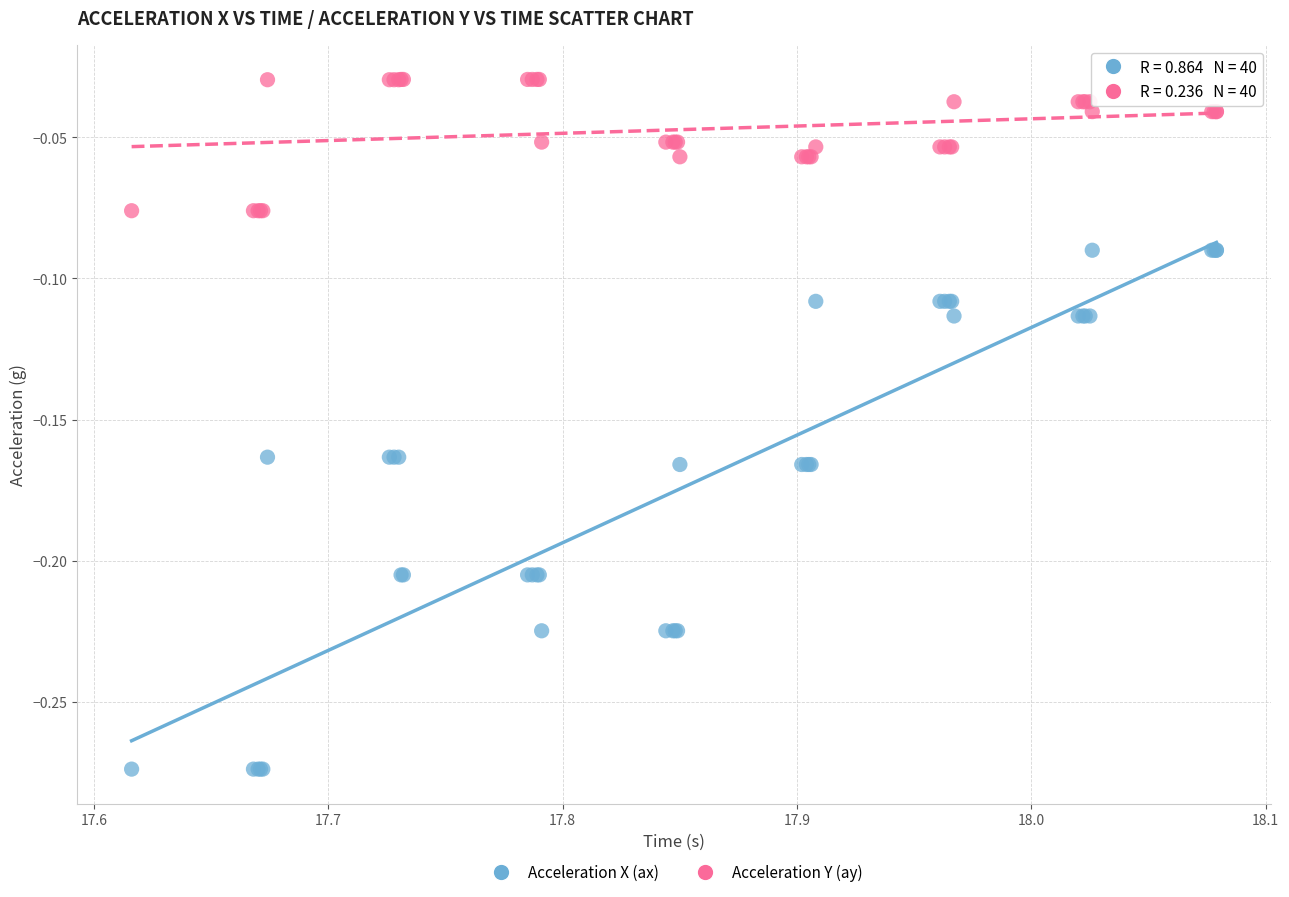

Which series reaches the minimum Y coordinate?

Acceleration X (ax)